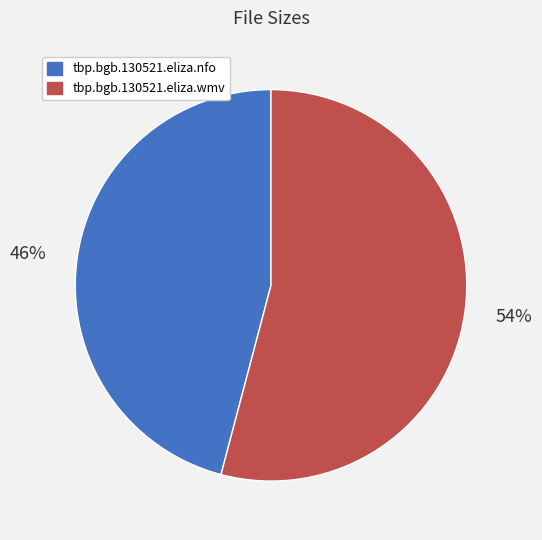

Which category has the smallest portion of the pie?

tbp.bgb.130521.eliza.nfo